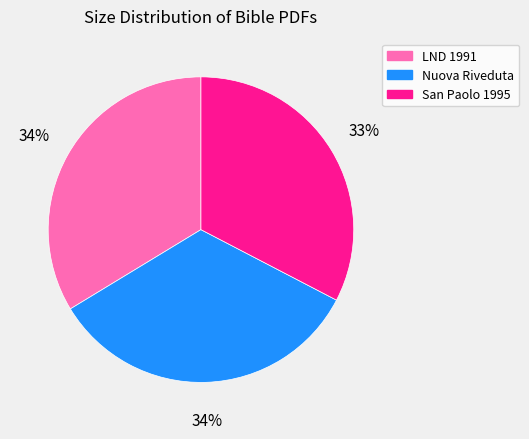

To the nearest percent, what percentage of the pie is Nuova Riveduta?

34%